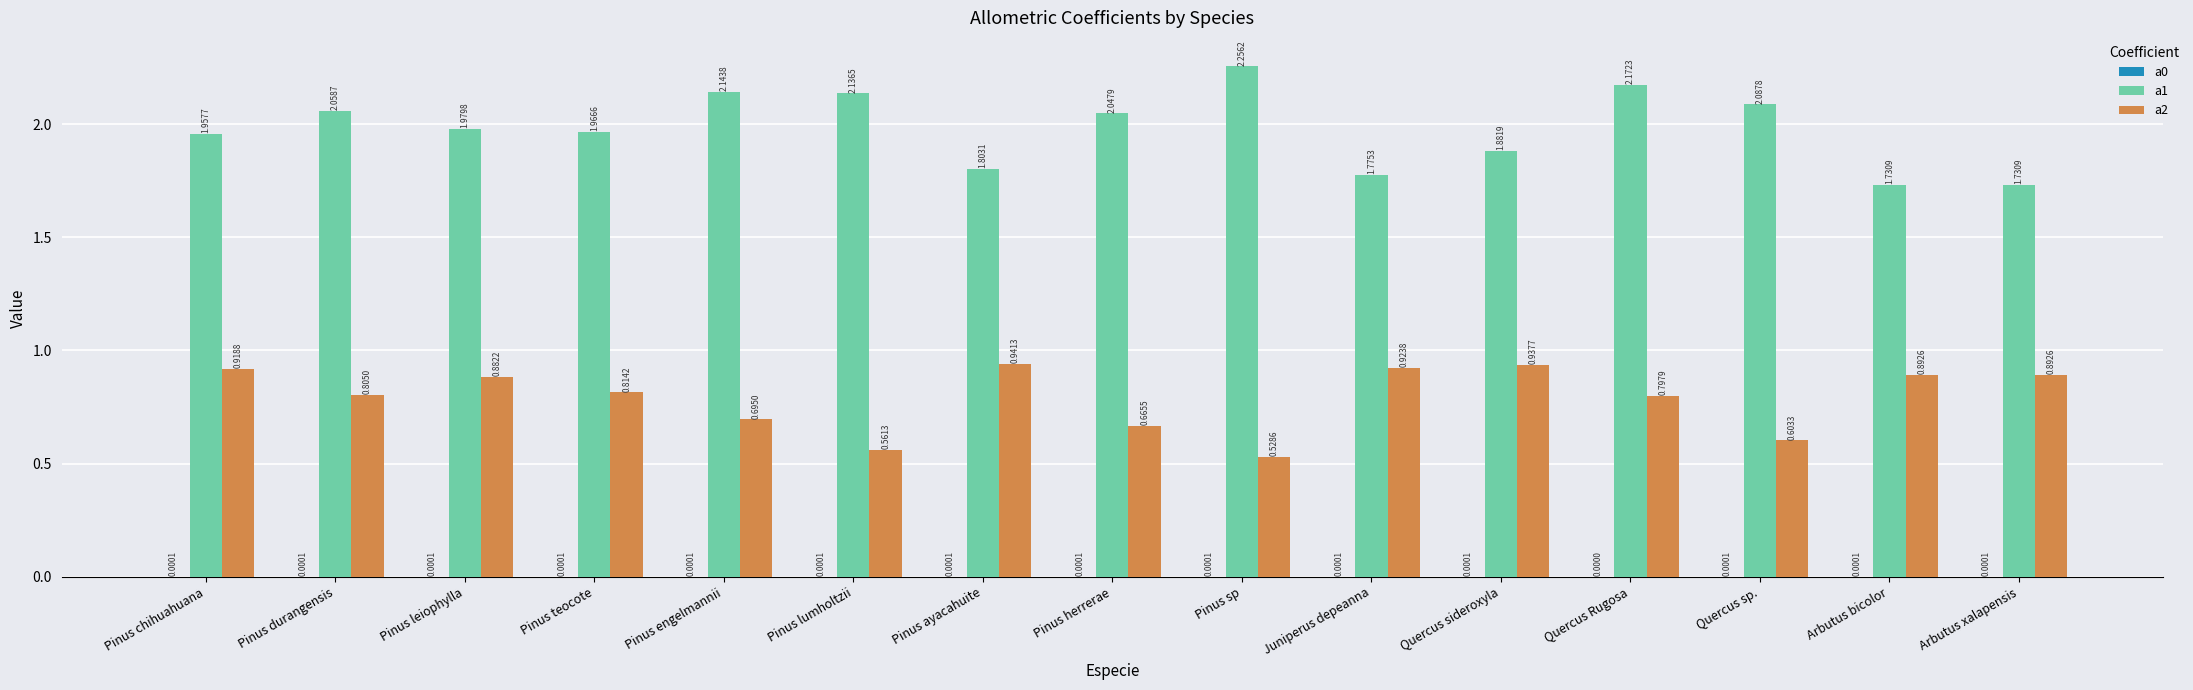

Which category has the highest value across all series?

Pinus sp